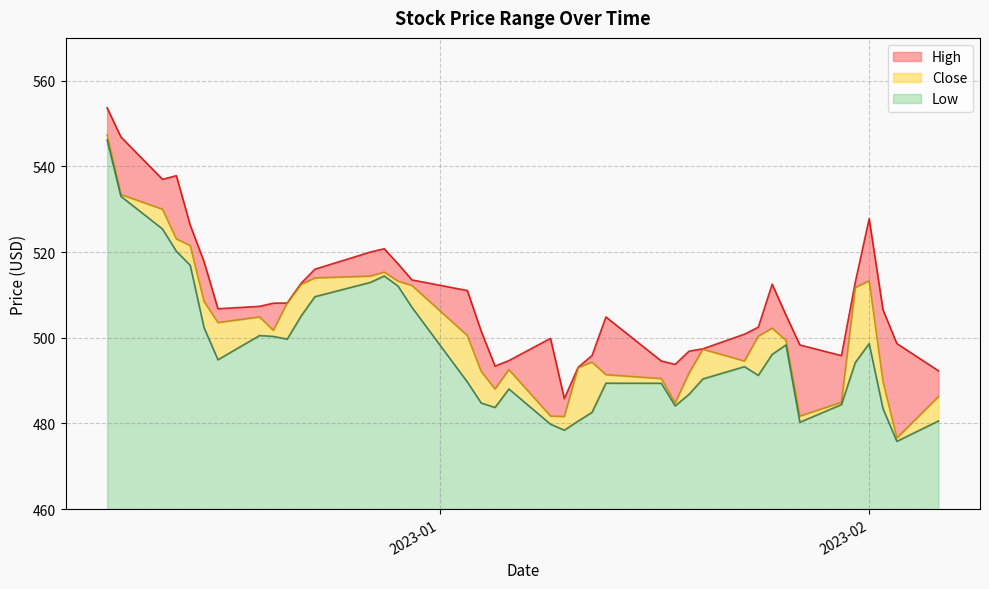

What is the sum of all Close values?

20083.4